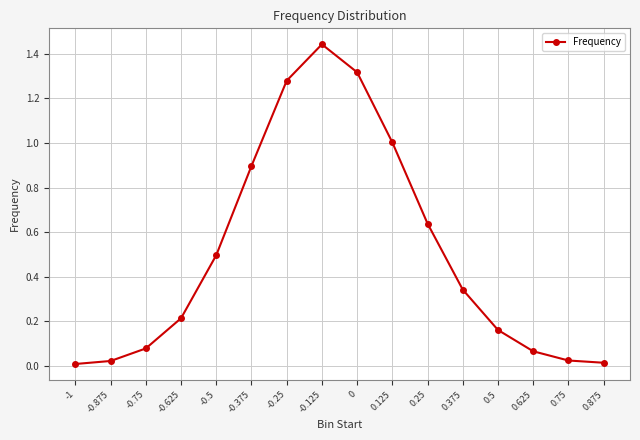

Which label corresponds to the largest value in the chart?

-0.125